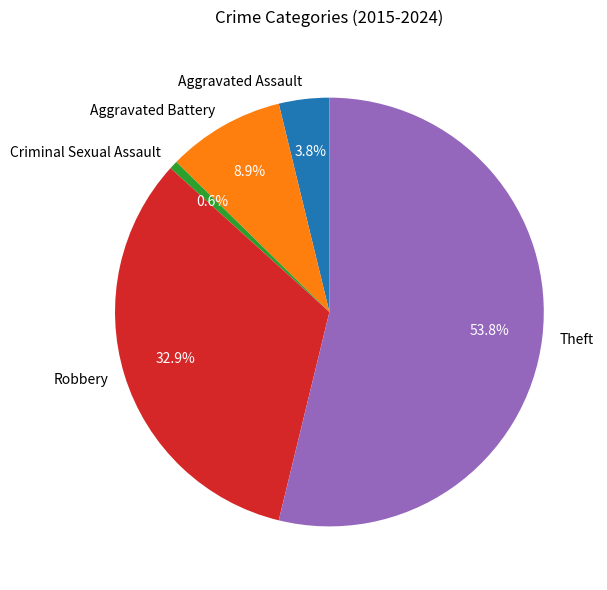

To the nearest percent, what is the difference between the Aggravated Battery and Criminal Sexual Assault slice percentages?

8%